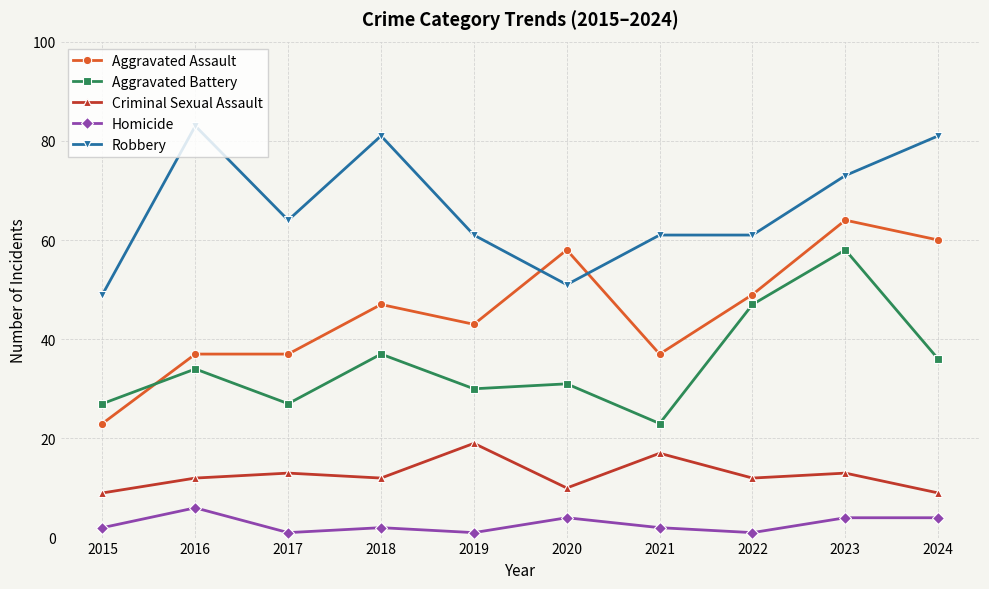

Is it true that Homicide equals 9 at 2016?

False